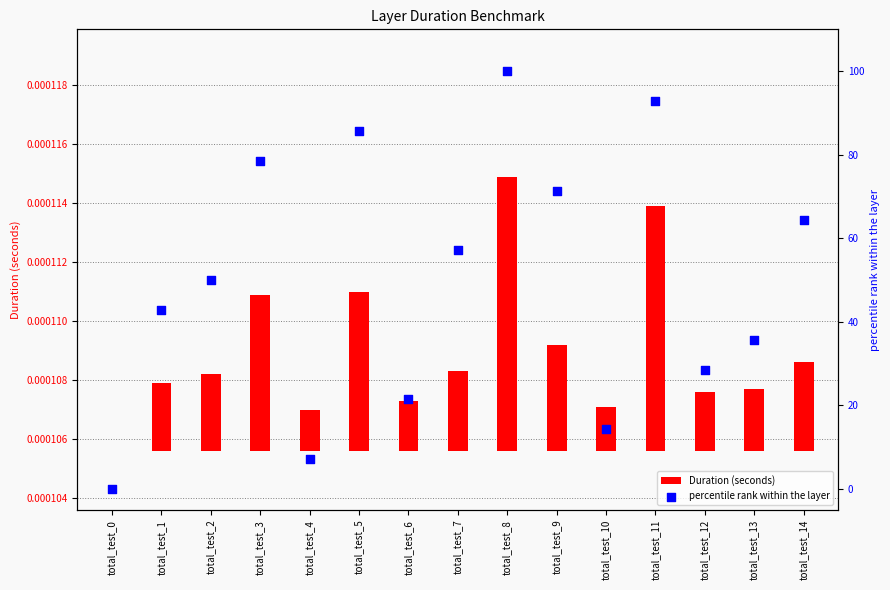

At how many categories does at least one series exceed 34?

10